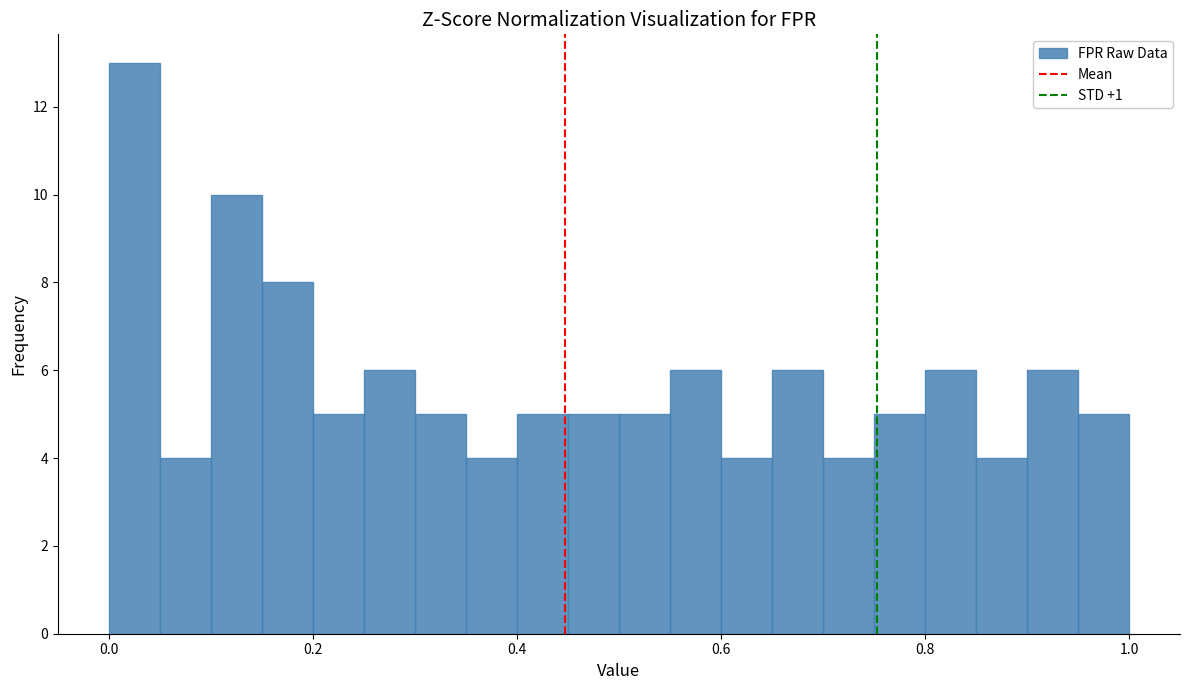

Read against the x-axis, roughly where is the centre of the tallest bar?

0.02